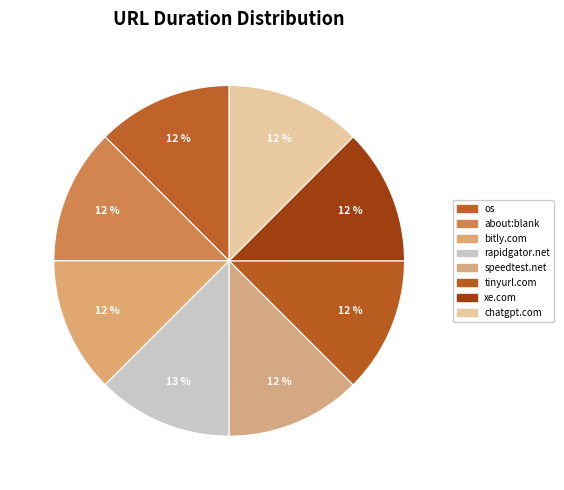

What is the smallest slice in the pie chart?

http://www.xe.com